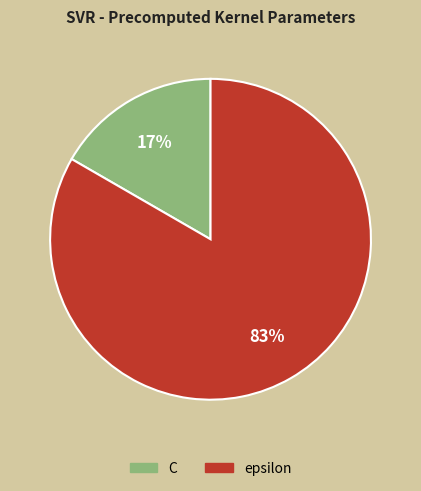

True or false: C accounts for 2% of the total.

False